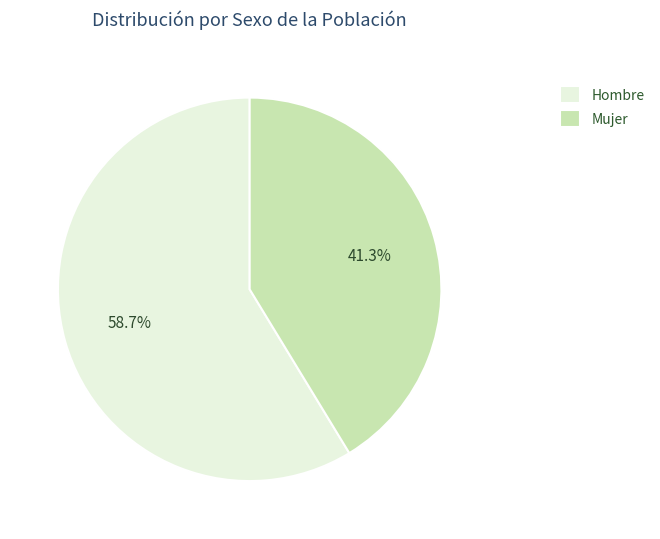

Rank the categories by value from highest to lowest.

Hombre, Mujer